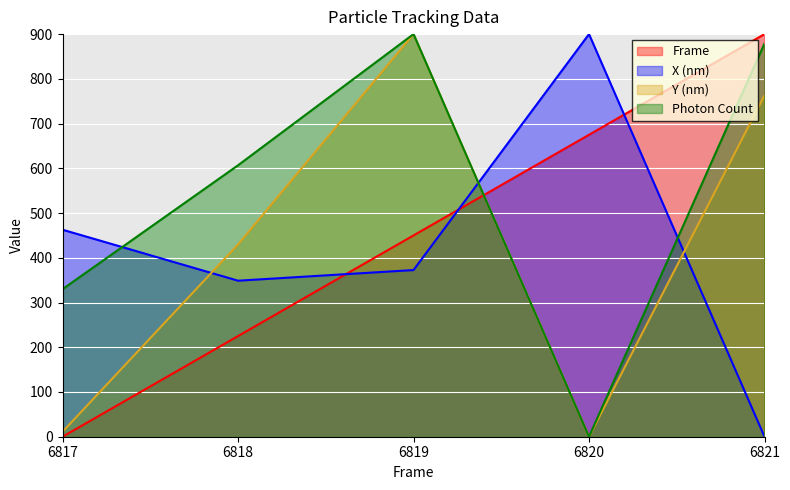

How many lines are shown in the chart?

4